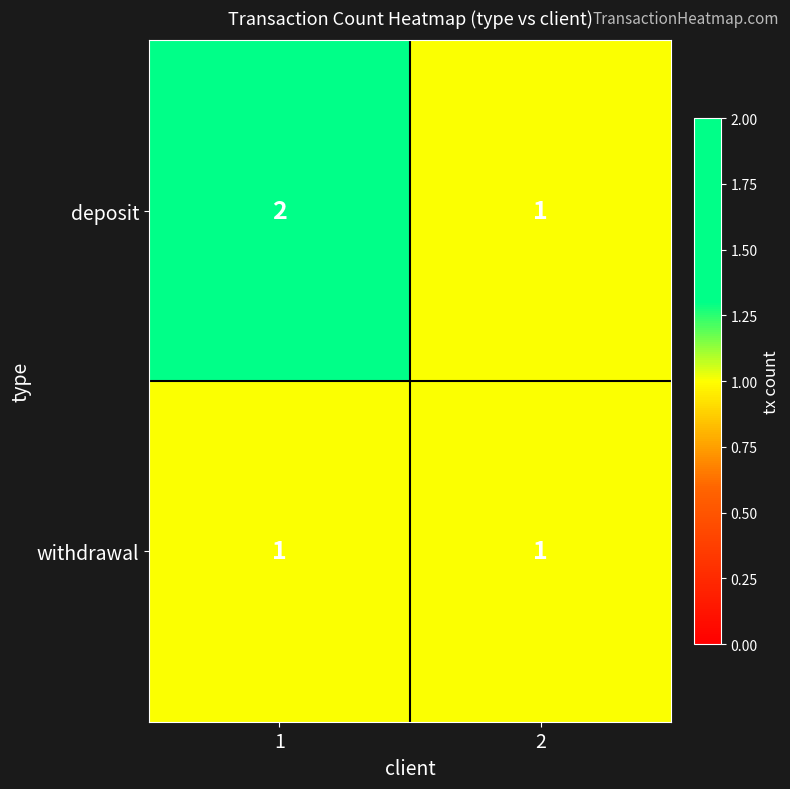

What is the greatest value displayed?

2